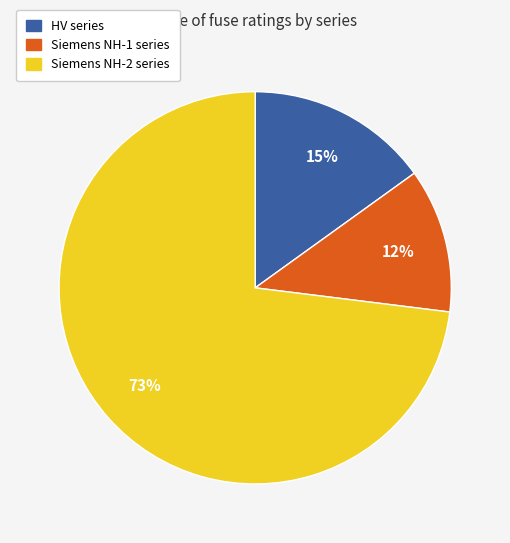

To the nearest percent, what is the average slice percentage?

33%